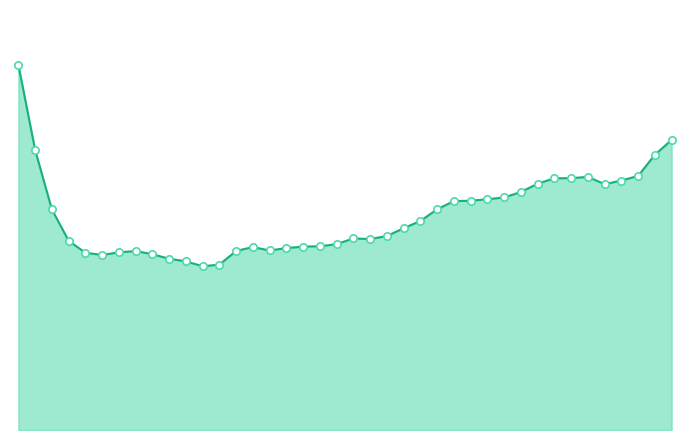

What are all the series names shown in the legend?

firstDerivativeStdDev_EDA_line, firstDerivativeStdDev_EDA_points